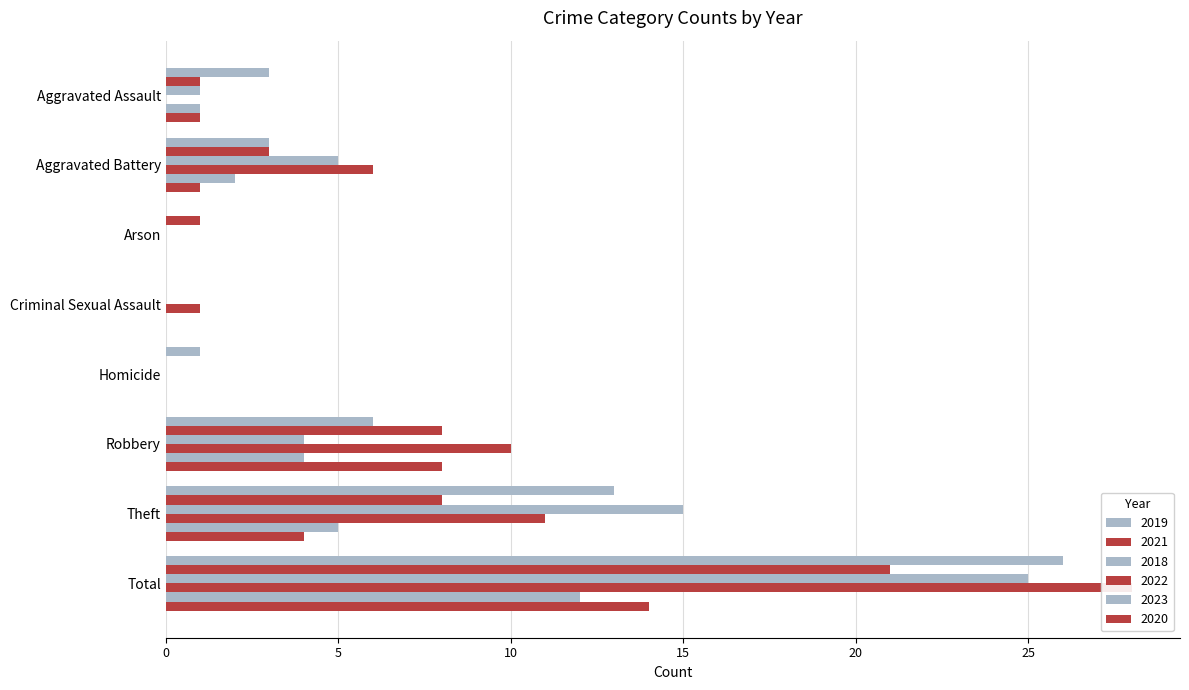

What is the difference between the second highest and minimum values in the 2021 series?

8